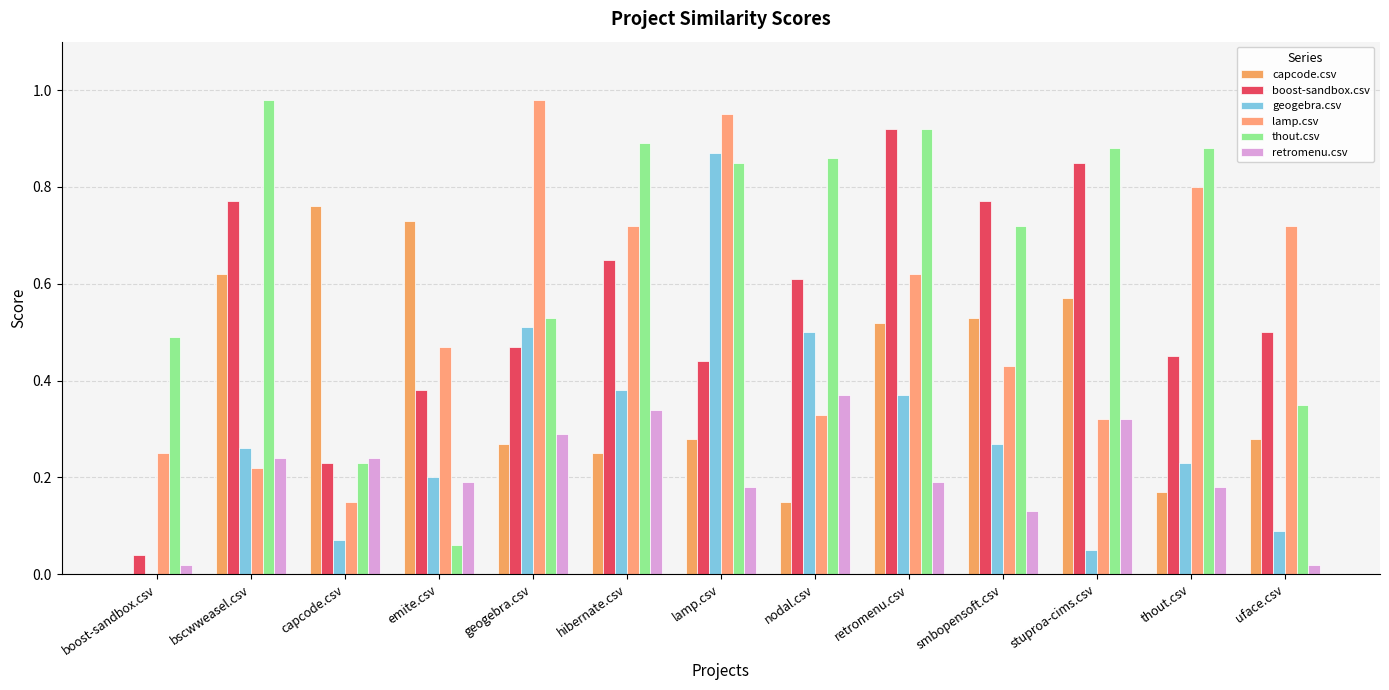

List the labels in order of retromenu.csv value, smallest first.

boost-sandbox.csv, uface.csv, smbopensoft.csv, lamp.csv, thout.csv, emite.csv, retromenu.csv, bscwweasel.csv, capcode.csv, geogebra.csv, stuproa-cims.csv, hibernate.csv, nodal.csv